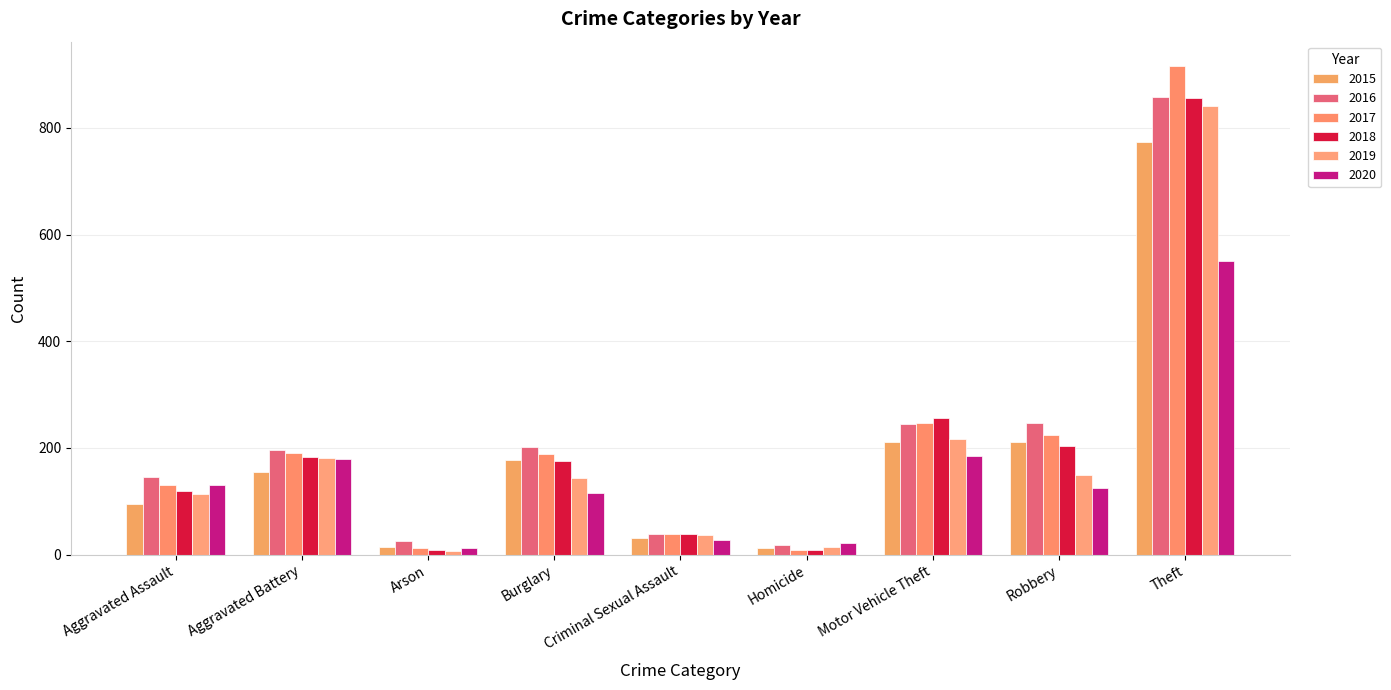

What is the label of the 3rd bar from the left?

Arson